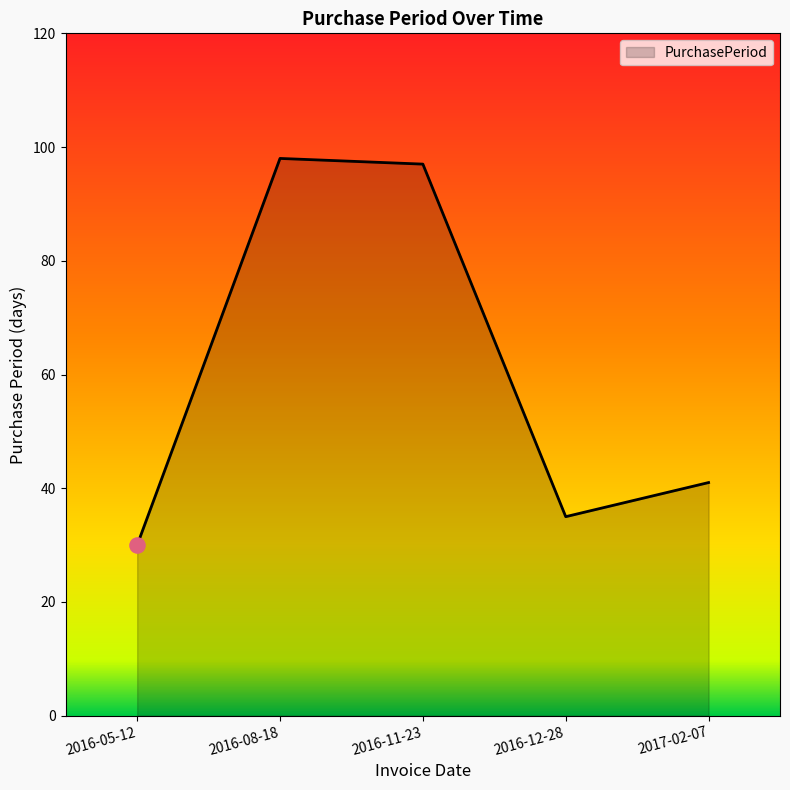

What is the change in value from 2016-08-18 to 2016-11-23?

-1